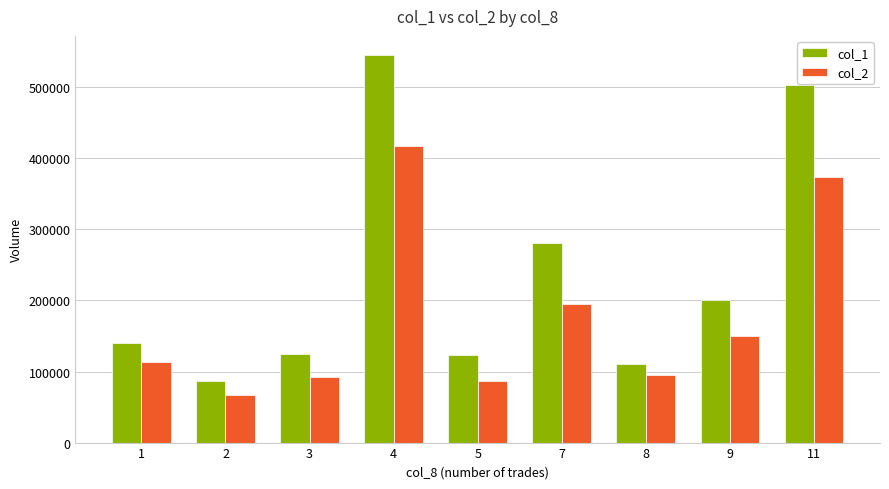

At which category is the sum across all series the highest?

4